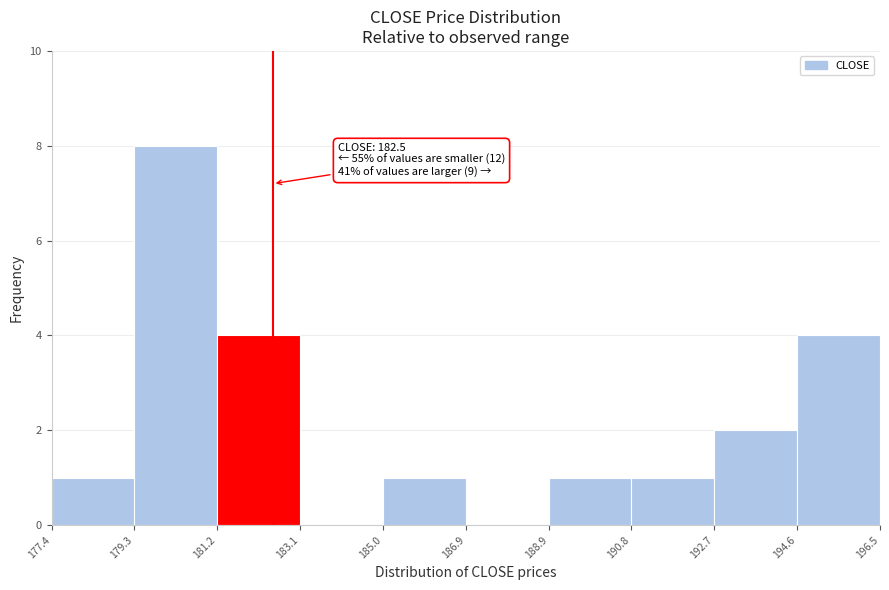

Over which range of the x-axis is the bar tallest?

179.3 to 181.2